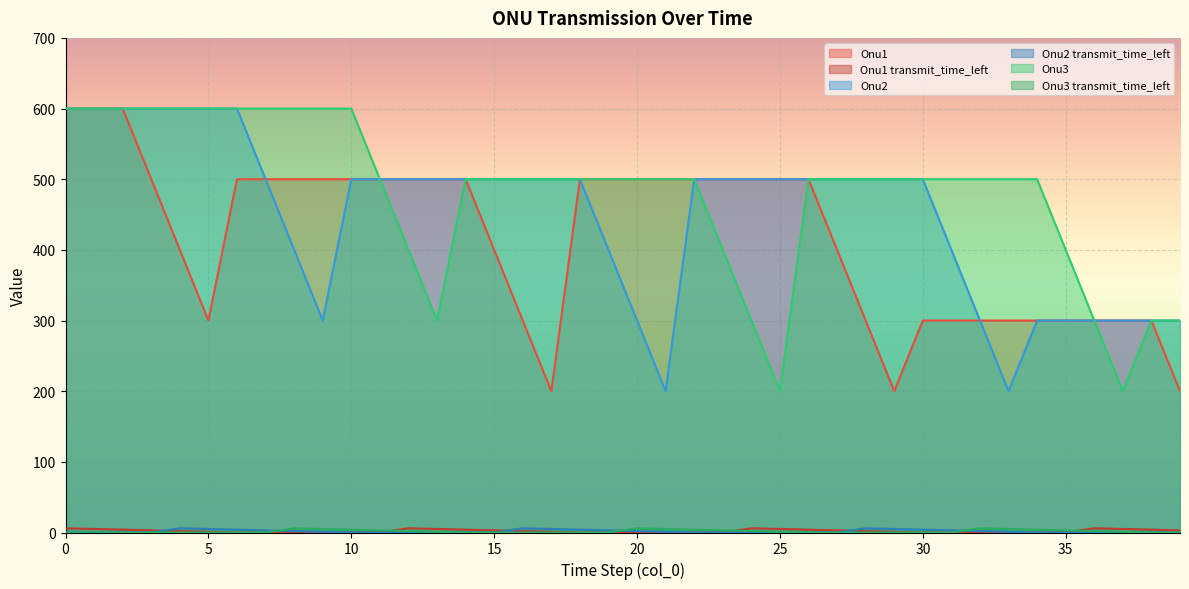

What is the sum of all Onu2 values?

18000